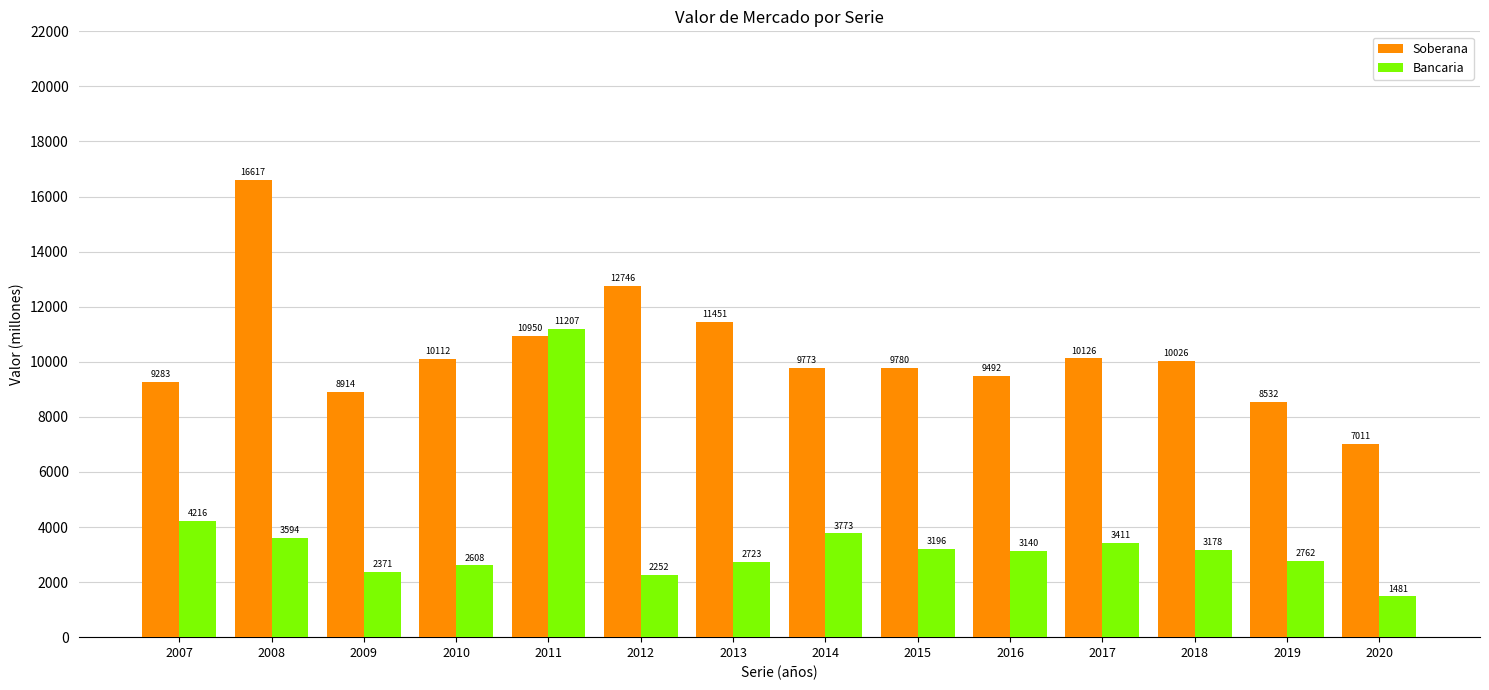

What is the minimum value shown in the chart?

1481